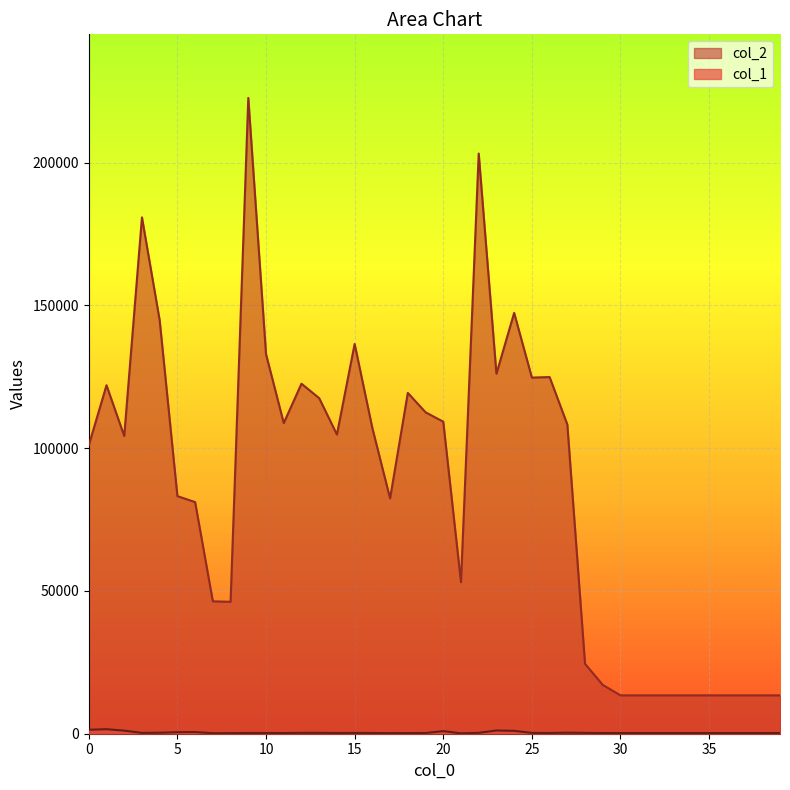

How many interior local valleys does the col_1 series have?

7